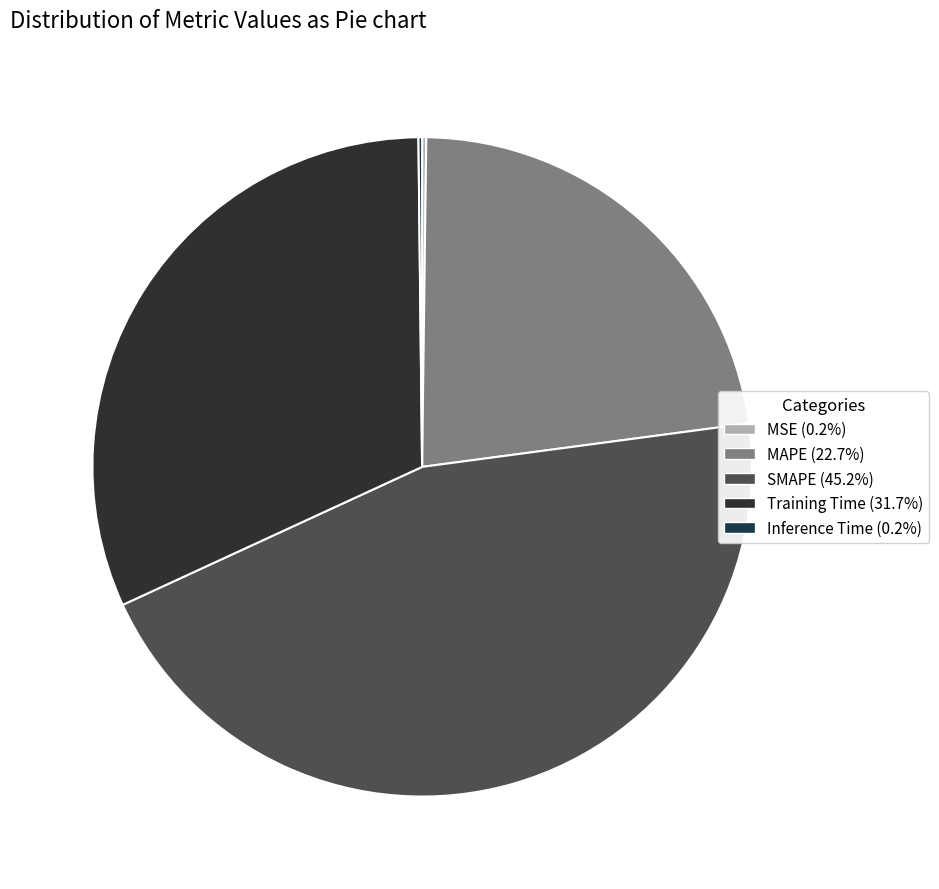

To the nearest percent, what portion does SMAPE represent?

45%